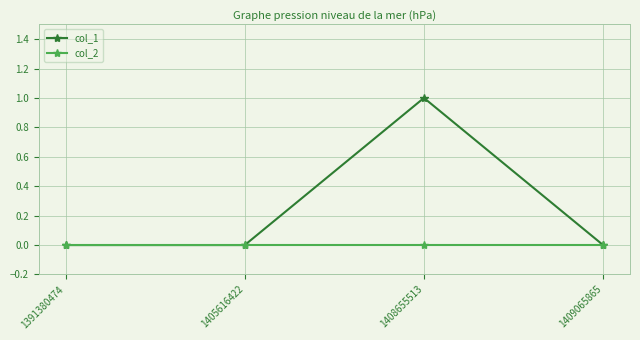

List the series in order of their overall mean, lowest first.

col_2, col_1